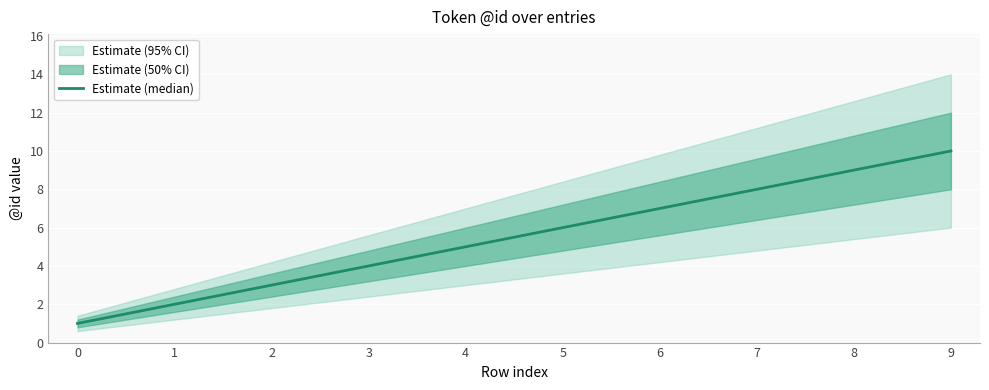

What is the value of the 7th point from the left?

7